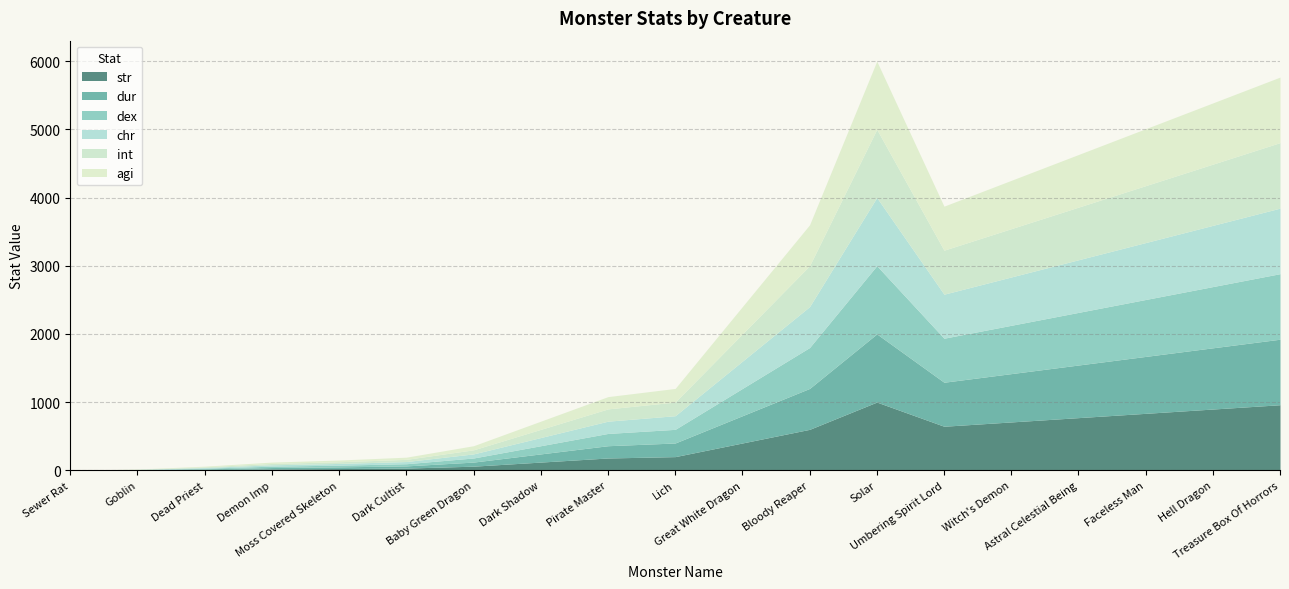

At which category does dur reach its first local peak?

Solar